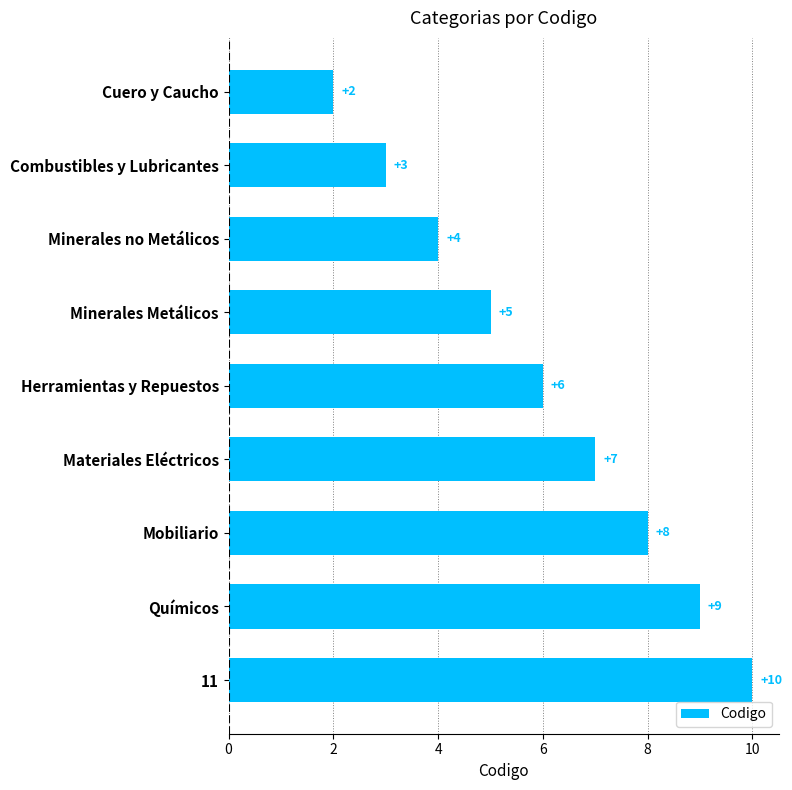

At which label is the value closest to 6?

Herramientas y Repuestos